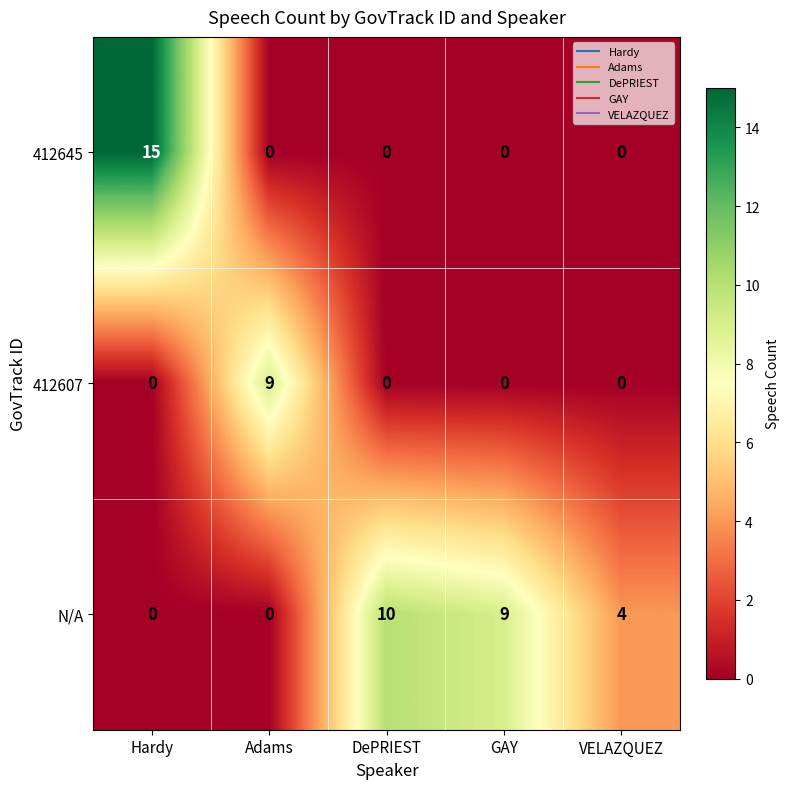

What is the sum of all N/A values?

23